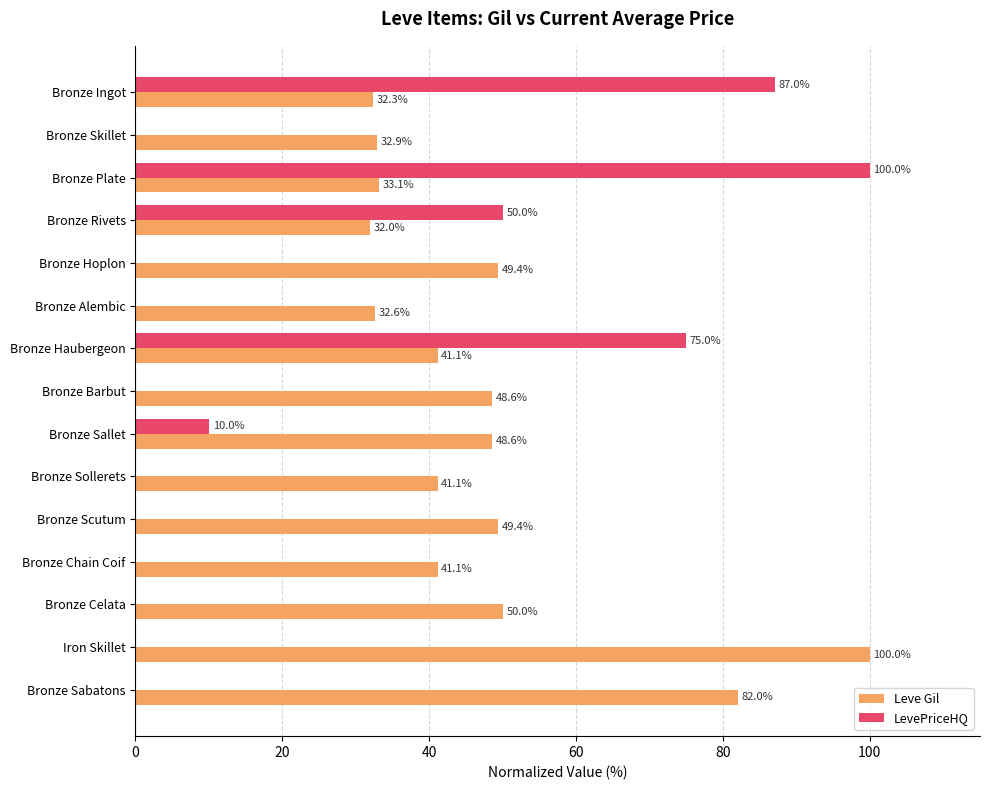

Which series changed the most between Bronze Alembic and Bronze Barbut?

Leve Gil